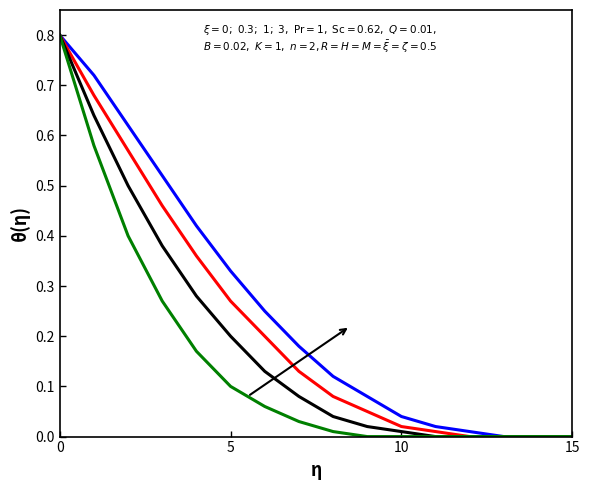

Is this an area chart (filled region under the line)?

No